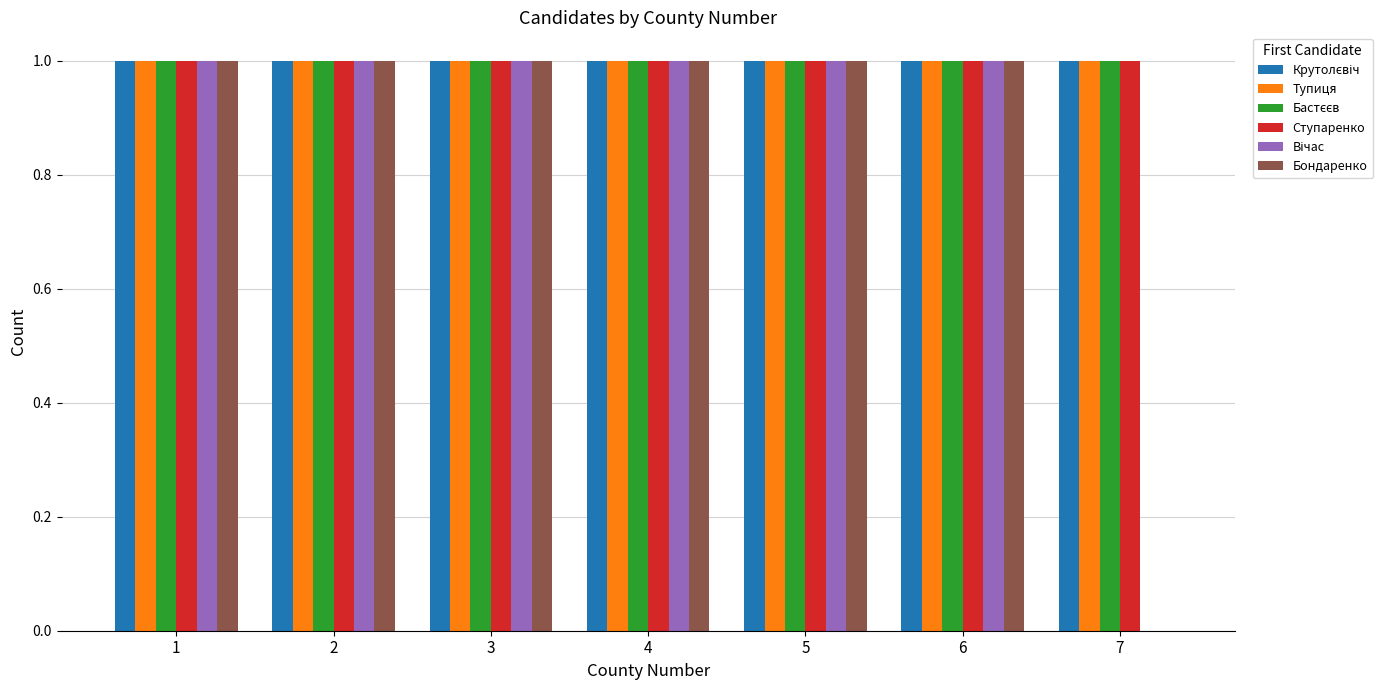

What is the sum of all Тупиця values?

7